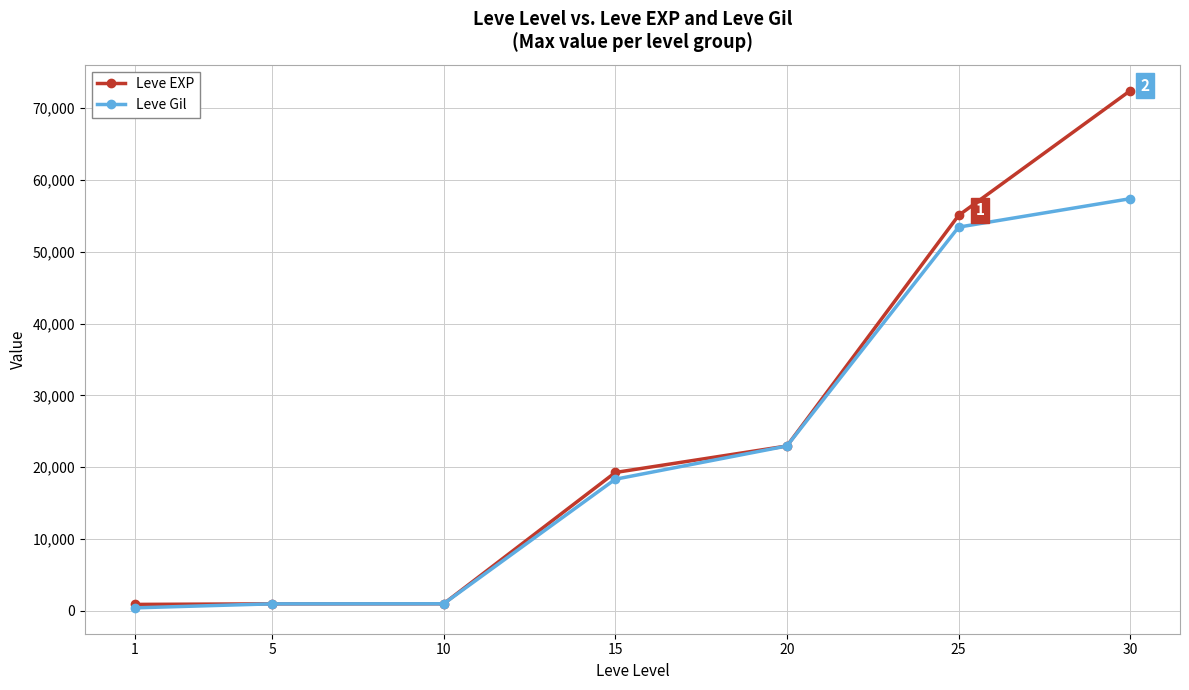

Which series has the largest range (max minus min)?

Leve EXP